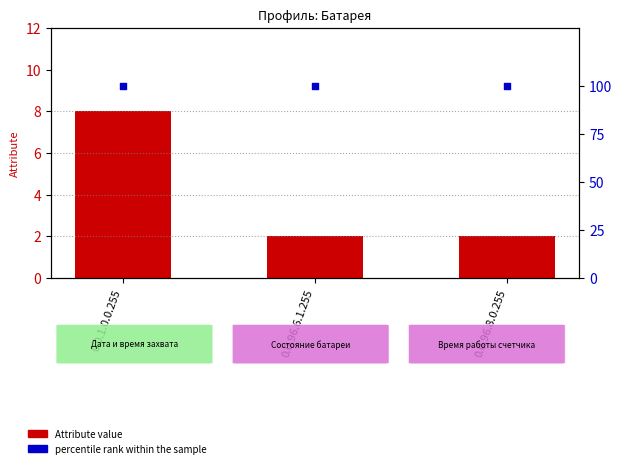

What is the total value across all series at 0.0.96.8.0.255?

102